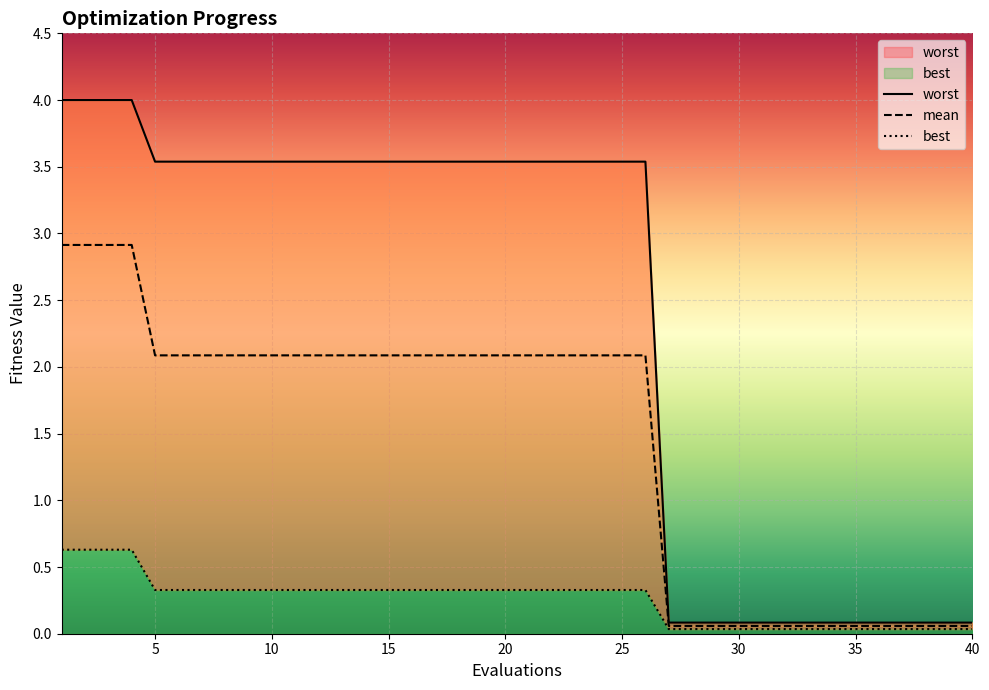

What are all the series names shown in the legend?

worst, mean, best